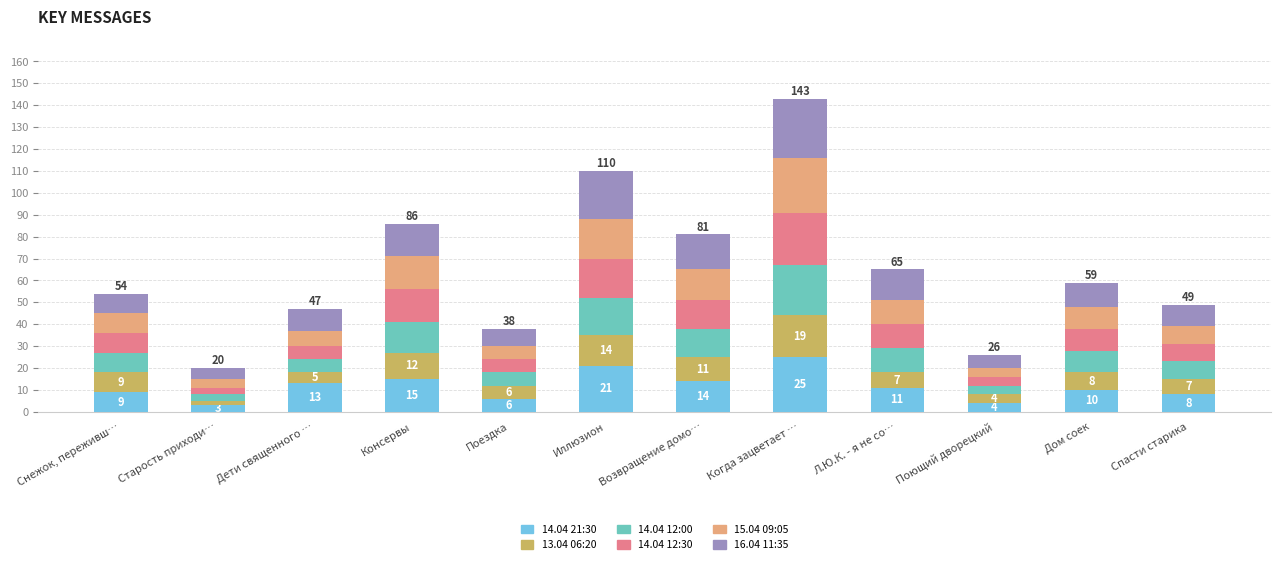

The value of 14.04 21:30 at Поющий дворецкий is 4. True or false?

True